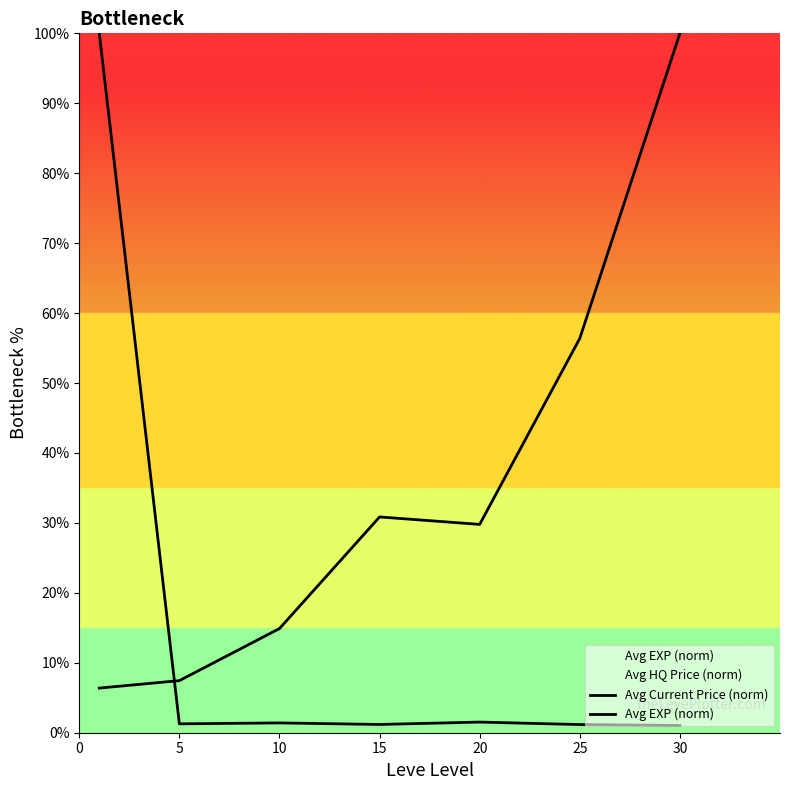

How many series are shown in this chart?

2